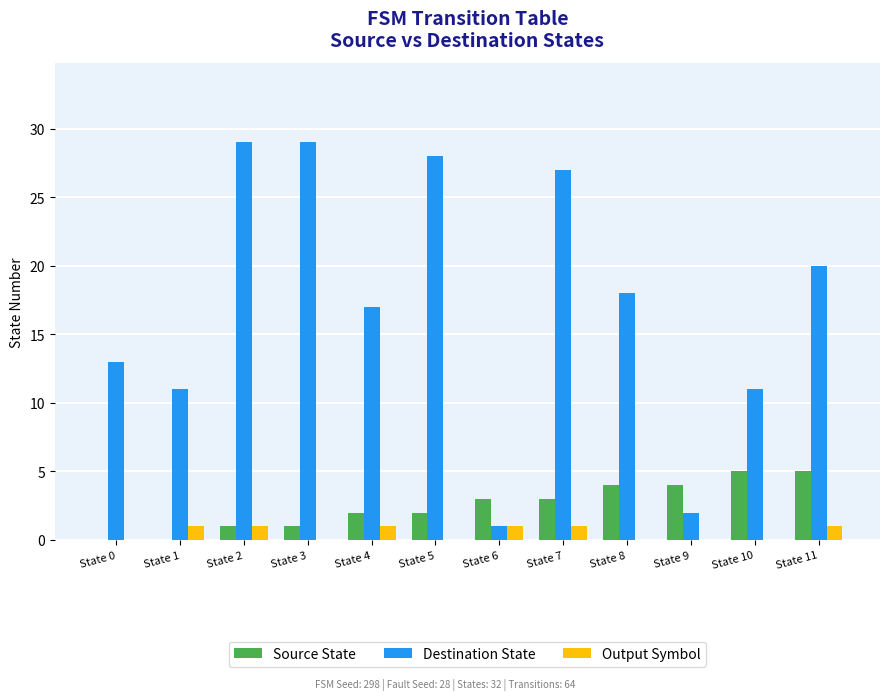

Does the chart contain stacked bars?

No